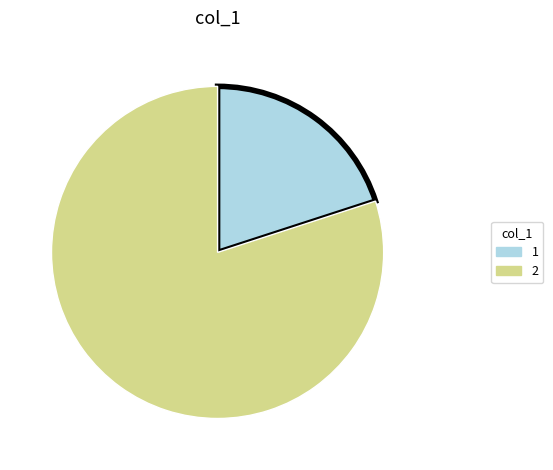

Count the number of slices in the pie.

2